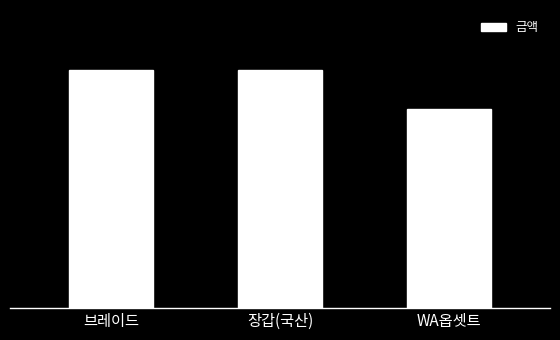

Reading left to right, transcribe all the data shown in this chart.

48000	48000	40000